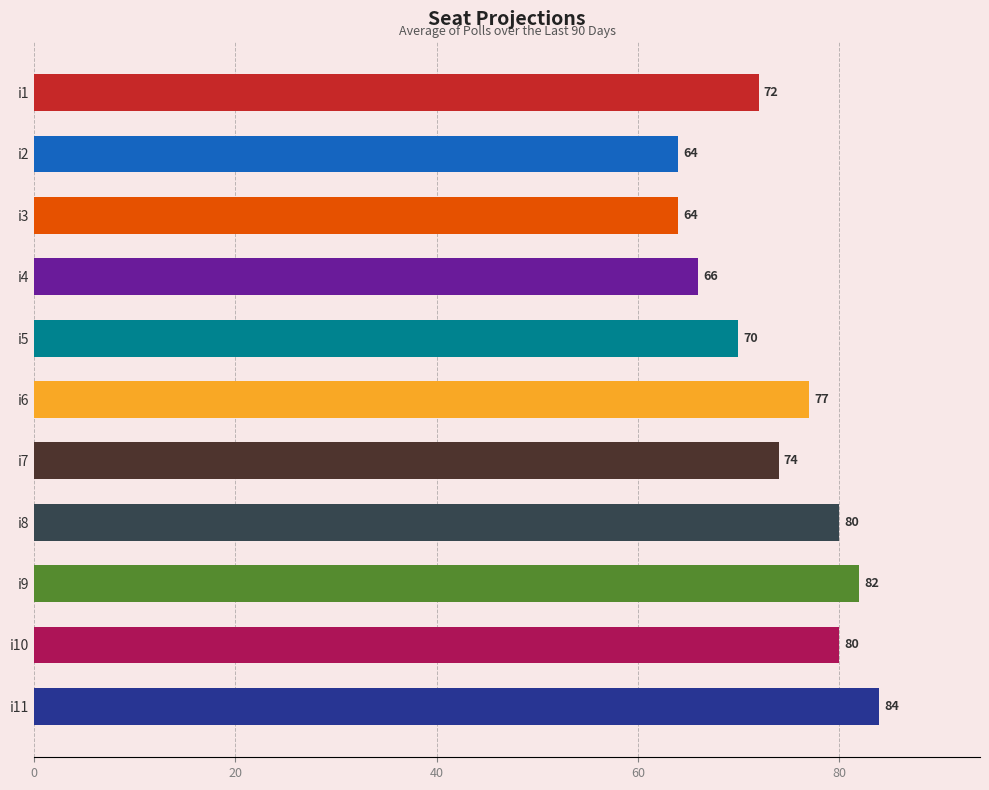

What is the difference between the second highest and second lowest values?

18